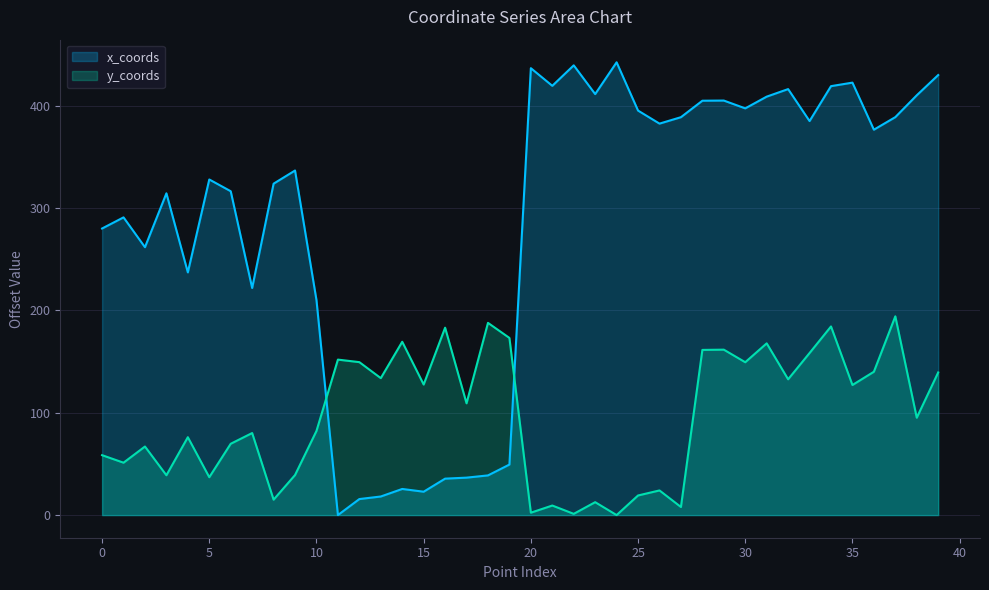

Which series changed the most between 10 and 16?

x_coords